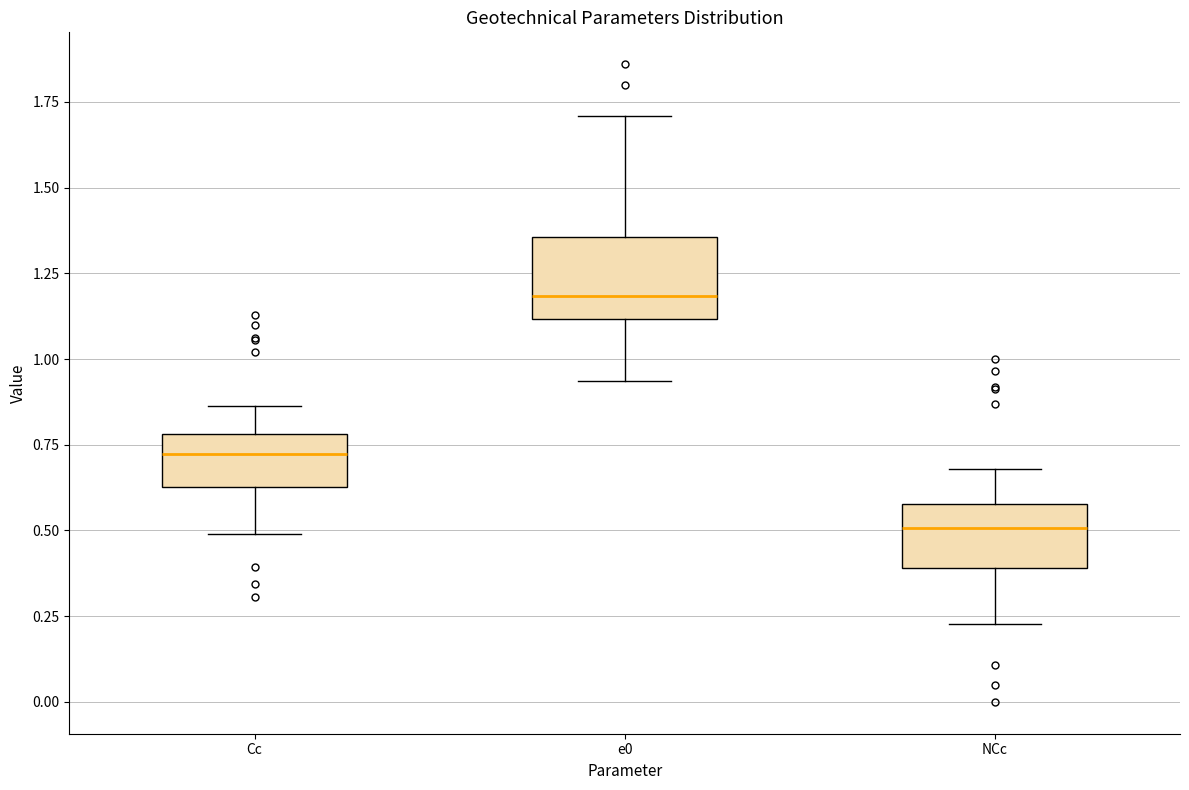

Reading left to right, read every box against the y-axis: the position of its median line, the range the box covers, and the ends of its whiskers. The values are not printed on the chart, so give them approximately, as read against the axis.

Cc: median 0.70, box 0.65 to 0.80, whiskers 0.50 to 0.85
e0: median 1.20, box 1.10 to 1.35, whiskers 0.95 to 1.70
NCc: median 0.50, box 0.40 to 0.60, whiskers 0.25 to 0.70